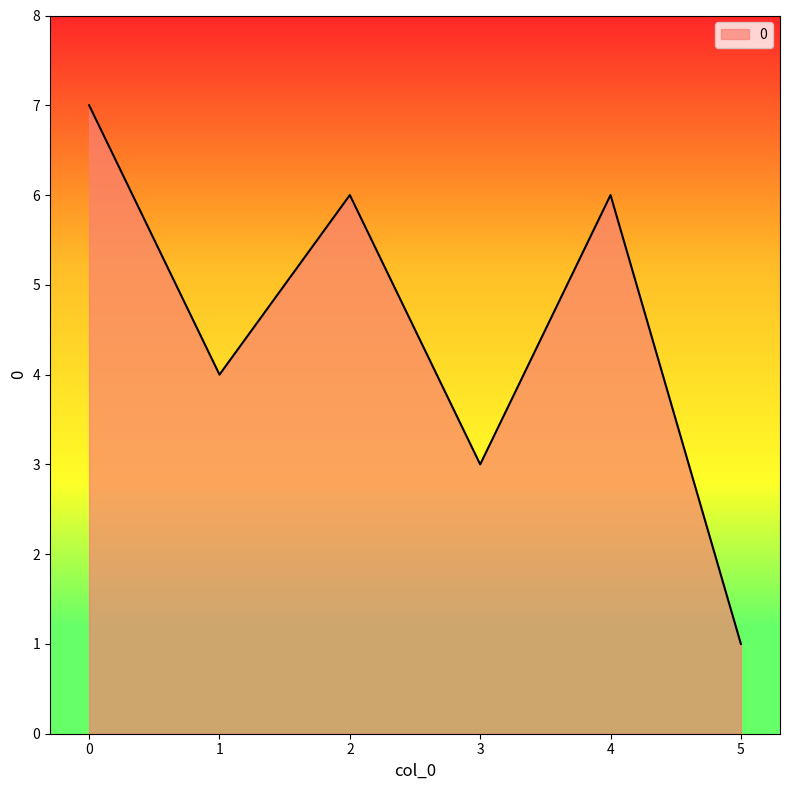

Is it true that the value at 4 is 6?

True